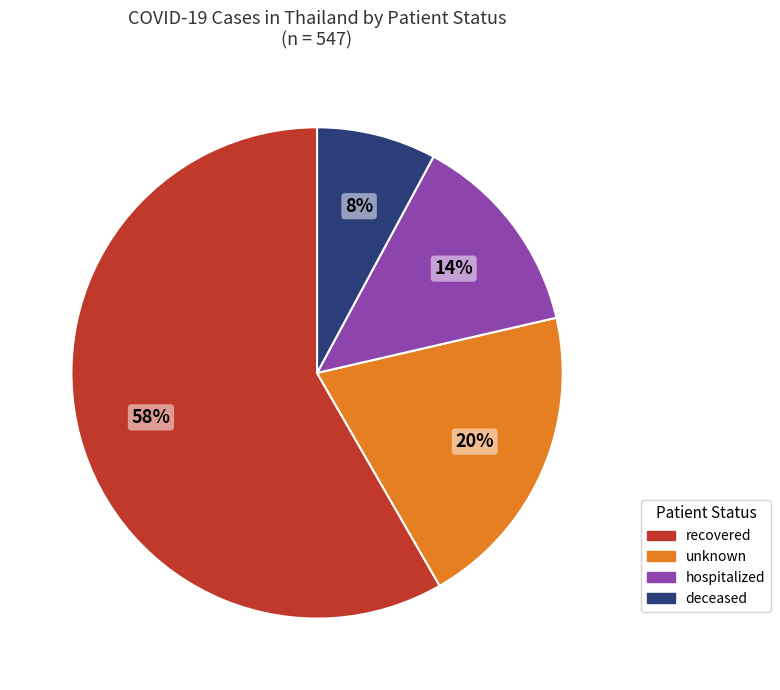

Which slice is the largest?

recovered